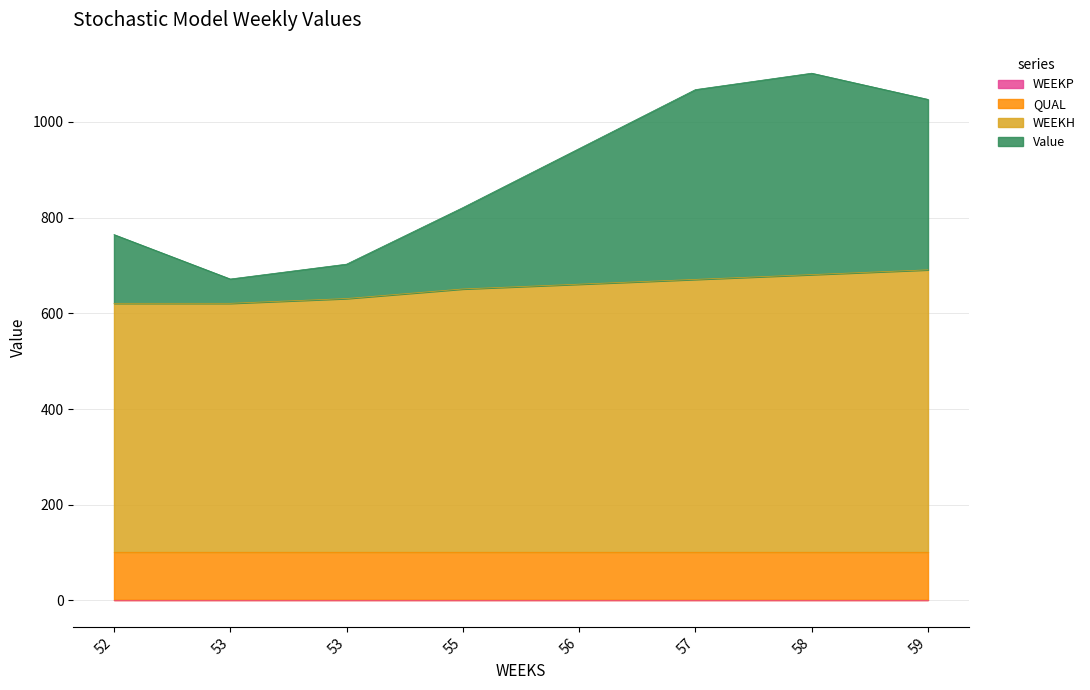

Where is WEEKH nearest to the value 656?

55